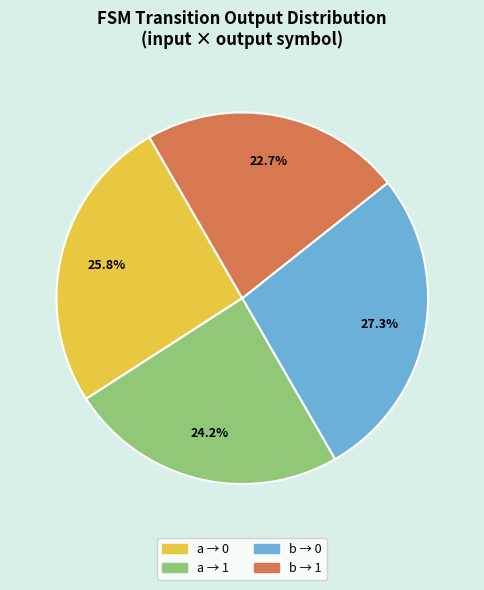

Is there any slice that represents more than half of the pie?

No